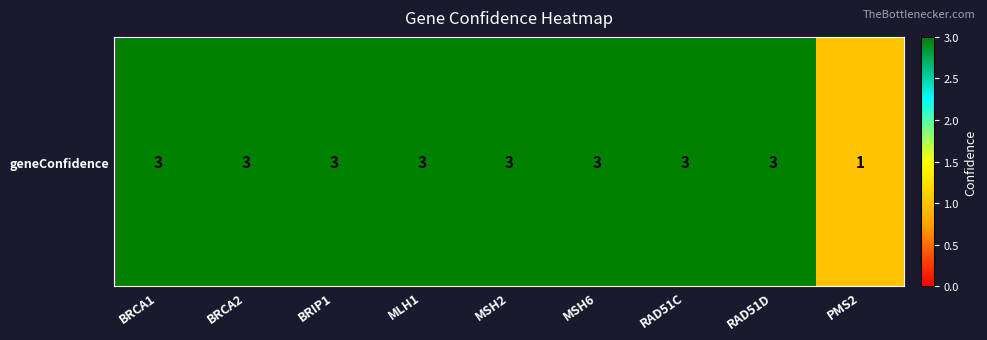

The value at RAD51D is 3. True or false?

True